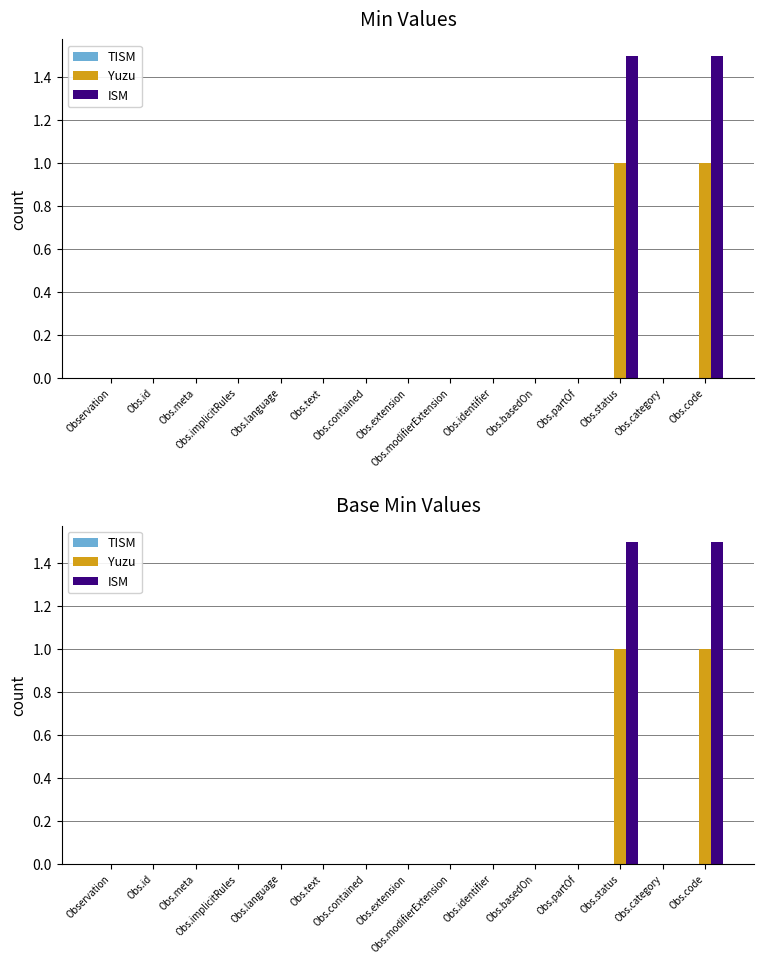

Does the chart contain any negative values?

No